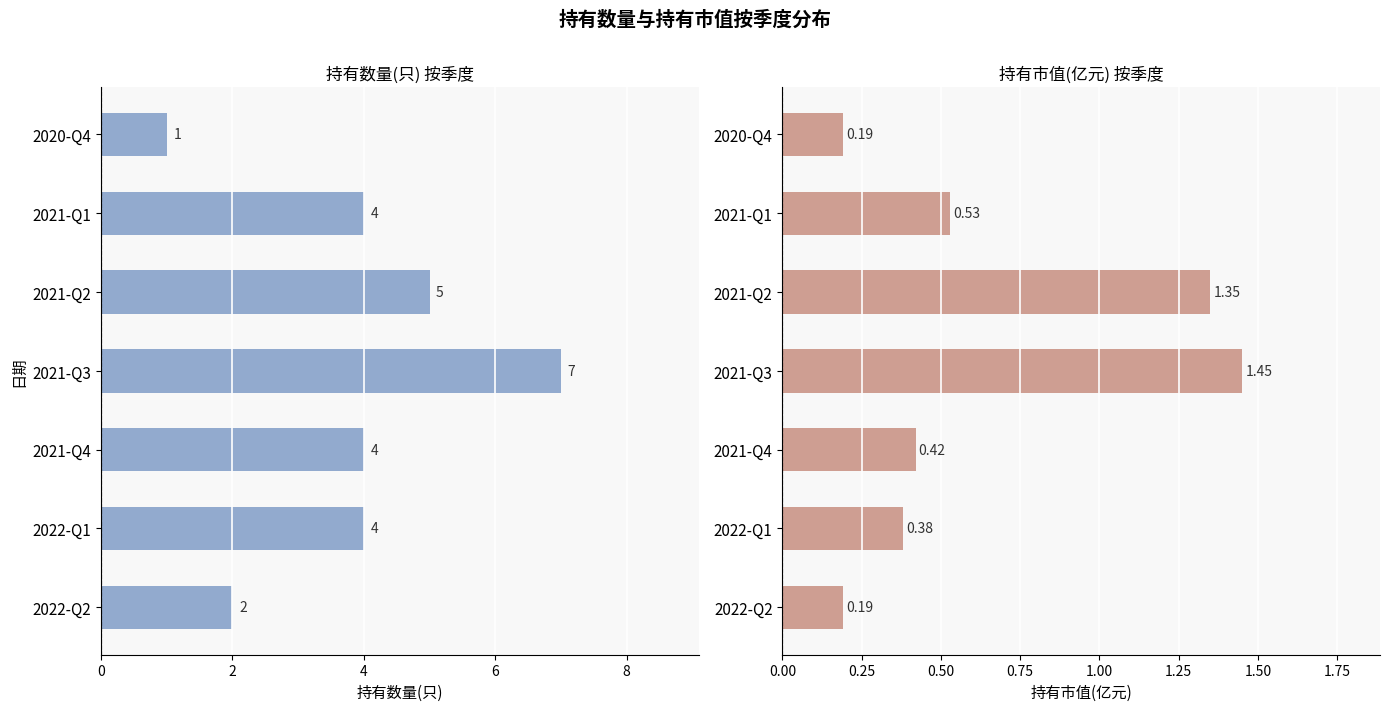

What is the smallest value displayed?

0.2